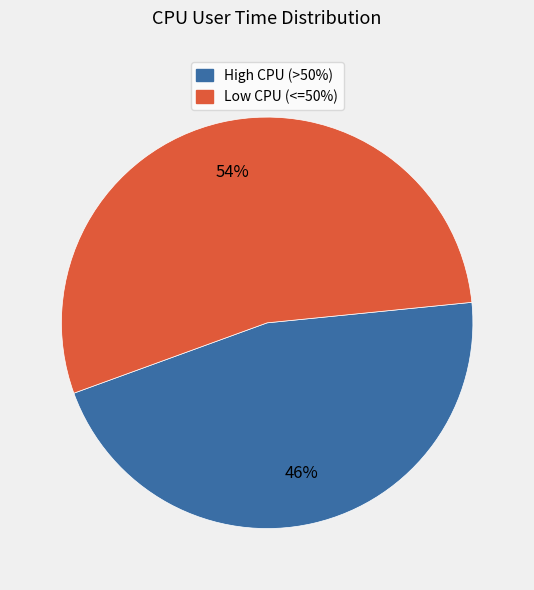

To the nearest percent, what is the difference between the largest and smallest slice percentages?

8%